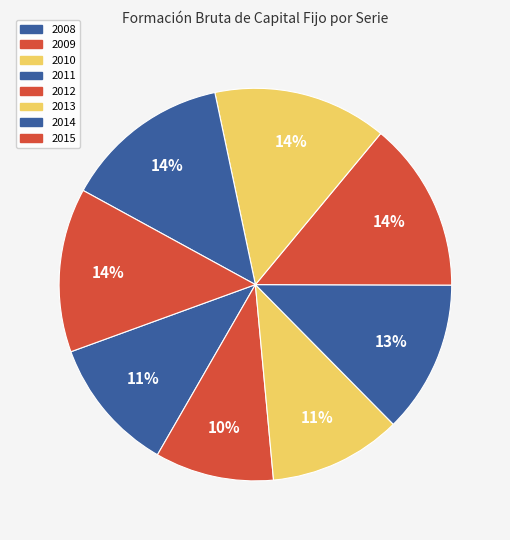

To the nearest percent, what is the difference between the largest and smallest slice percentages?

5%